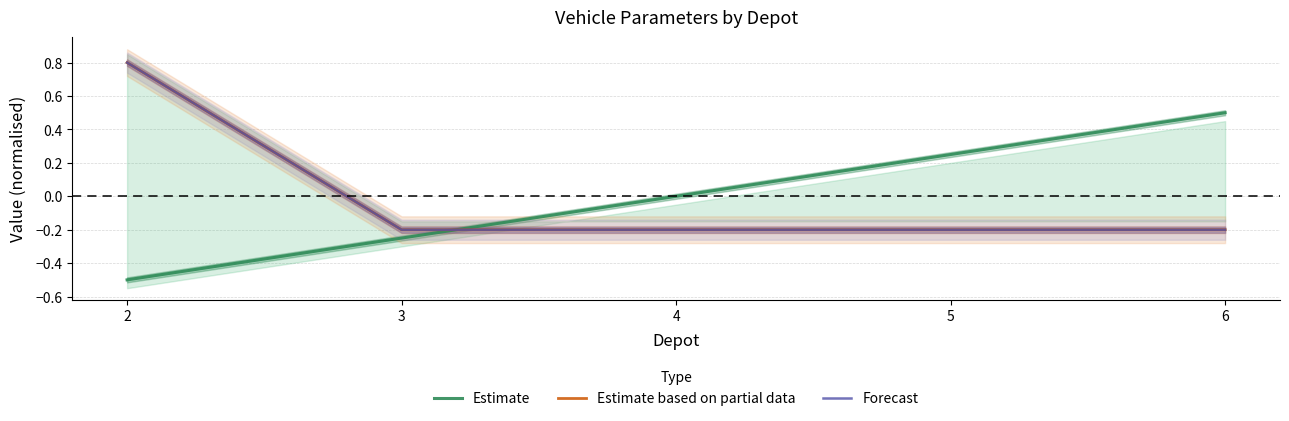

The value of Estimate based on partial data at 5 is -0.1. True or false?

False